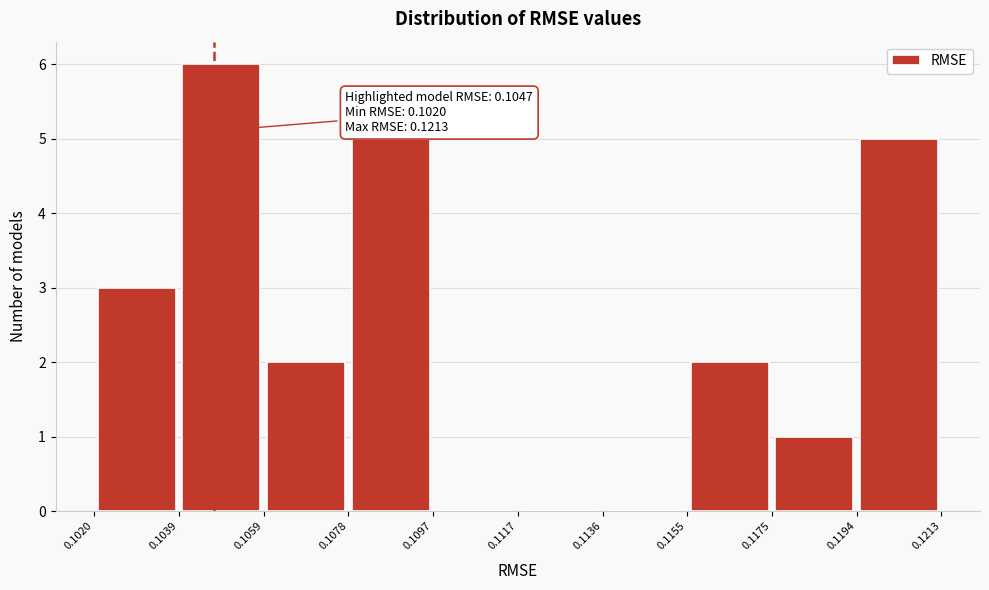

Which range on the x-axis has the tallest bar?

0.1039 to 0.1059